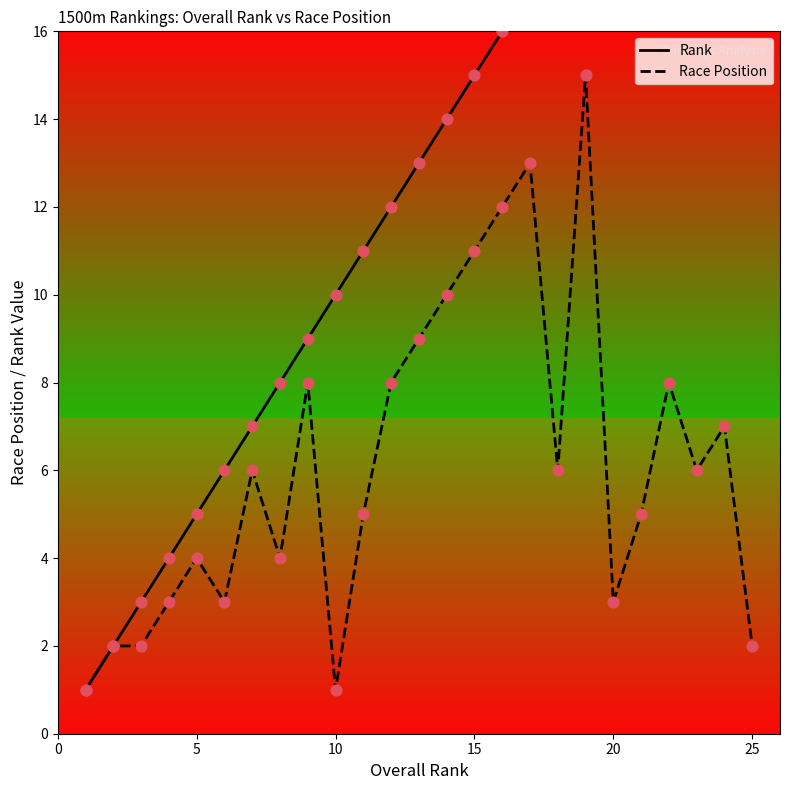

Which series has the largest Y range (max minus min)?

Rank